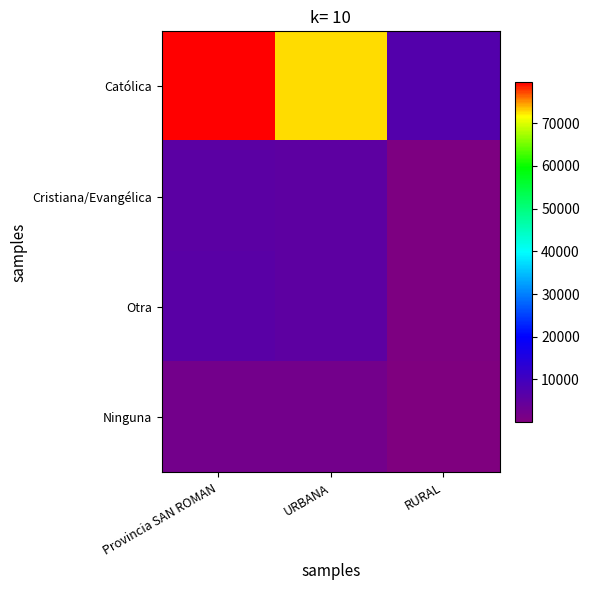

How many series are shown in this chart?

4